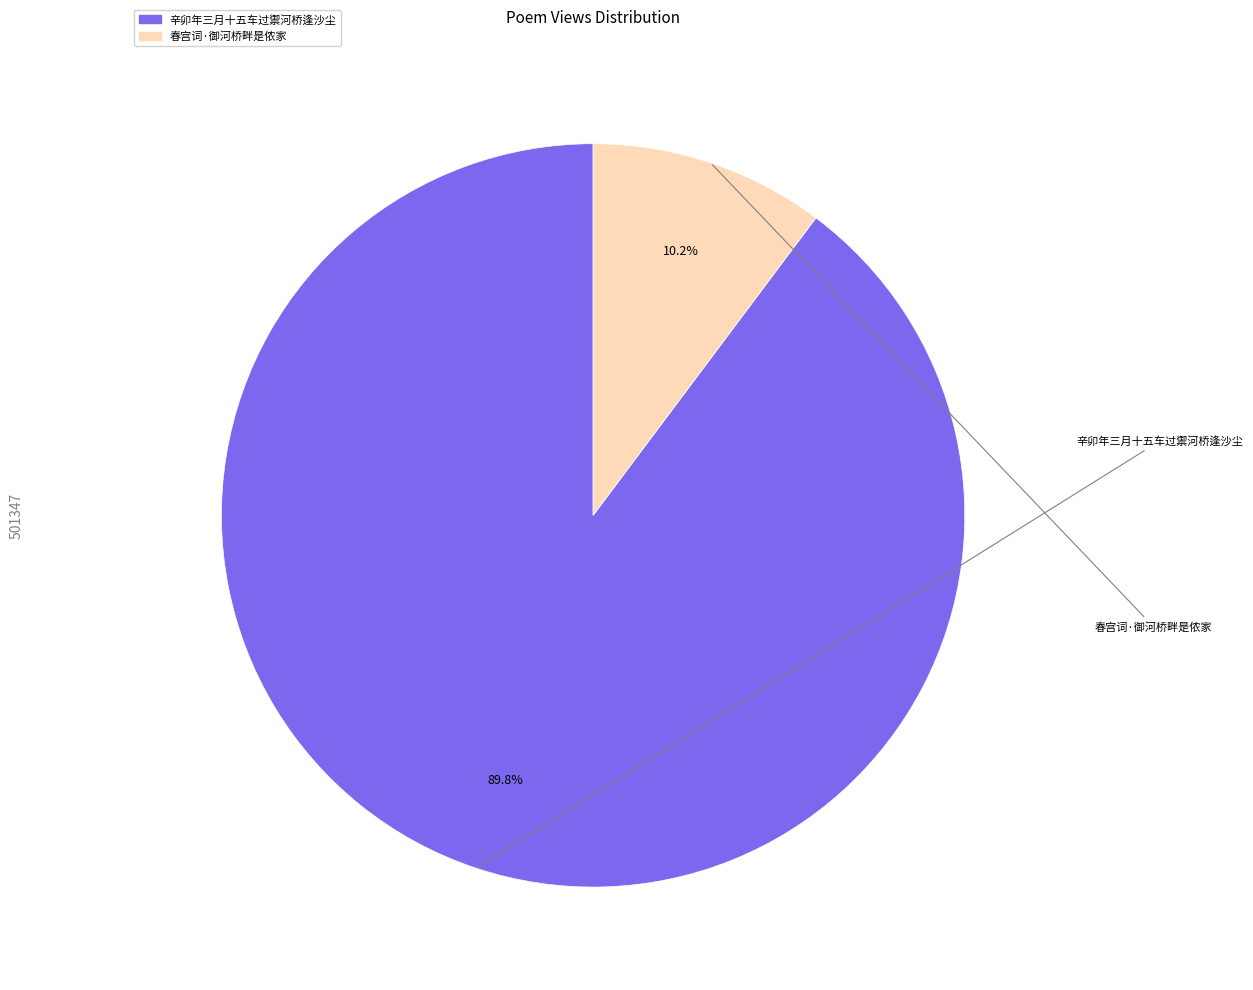

Which category has the smallest portion of the pie?

春宫词·御河桥畔是侬家